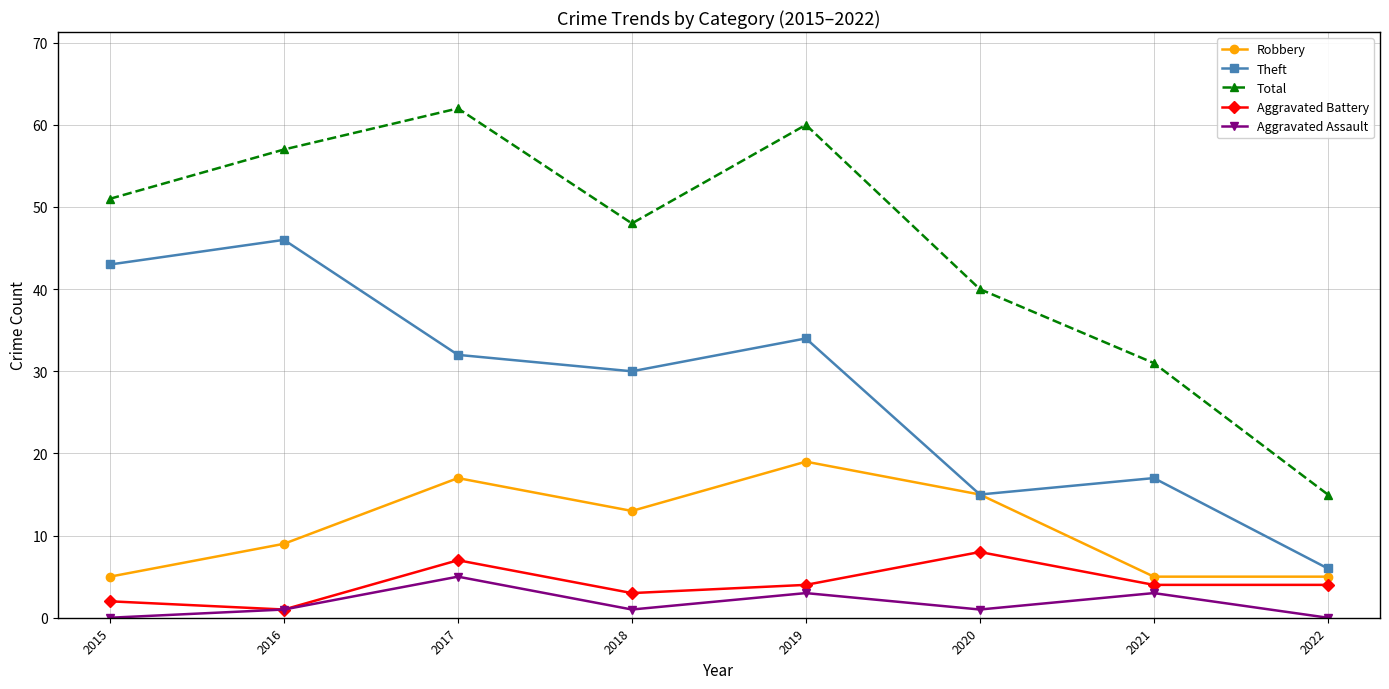

Is the value of Theft at 2022 greater than the value of Aggravated Assault at 2020?

Yes